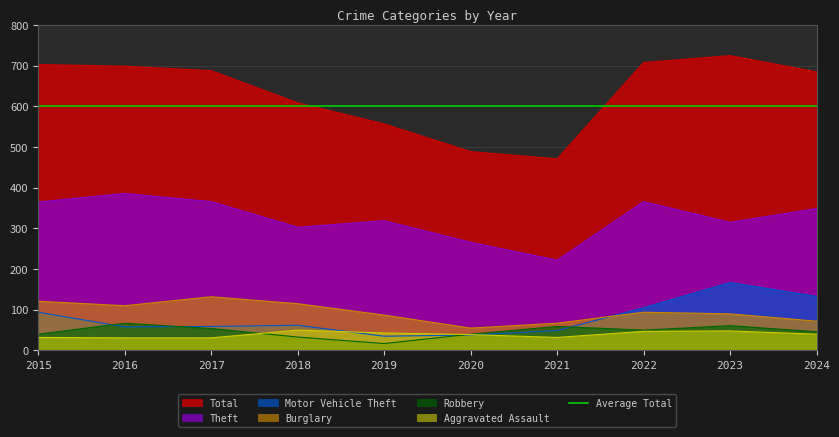

Between 2015 and 2021, which is larger?

2015